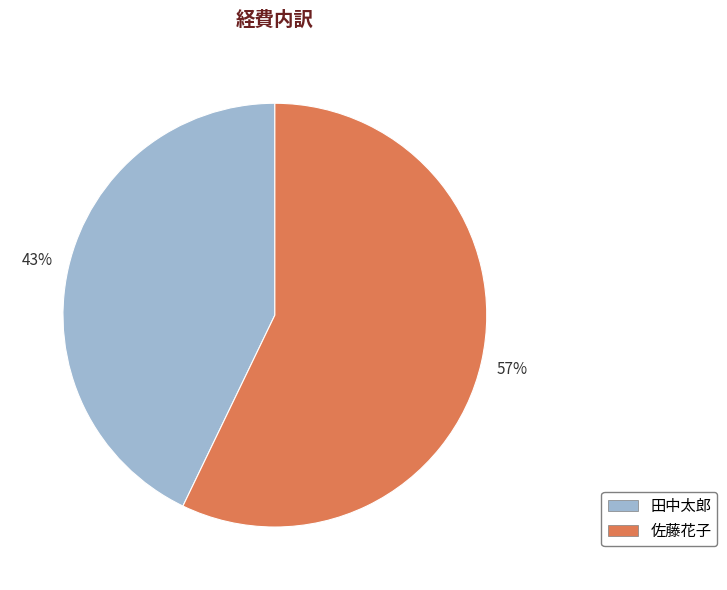

To the nearest percent, what is the difference between the largest and smallest slice percentages?

14%